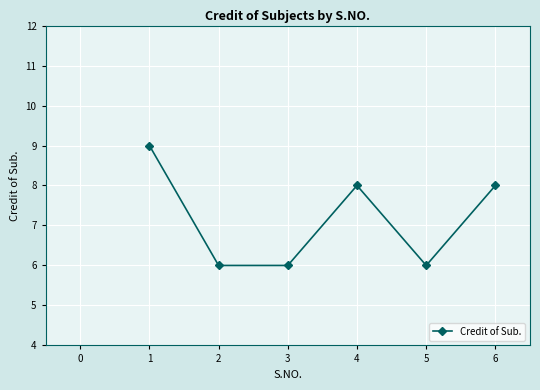

Read the value at 3.

6